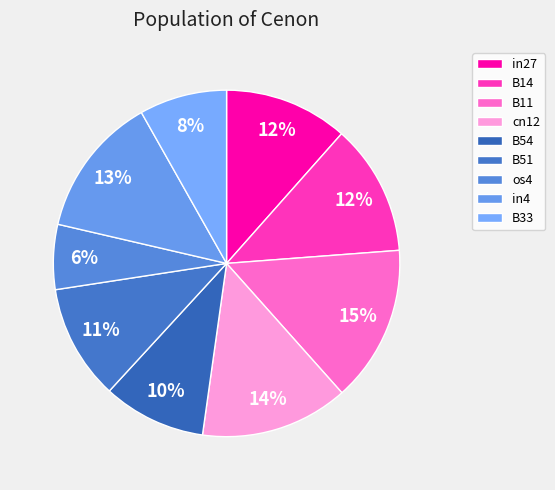

How many segments does this pie chart have?

9